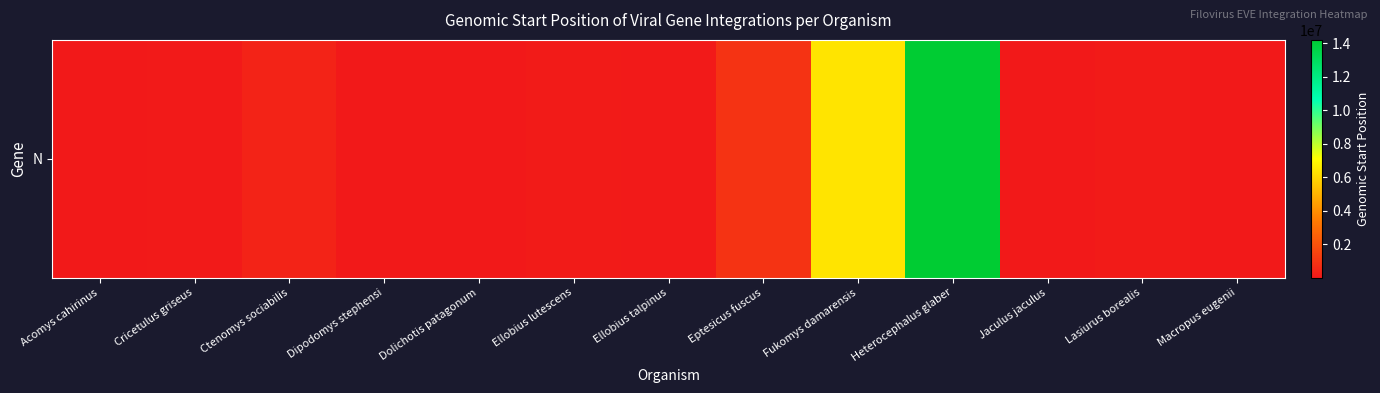

What is the average value?

1701855